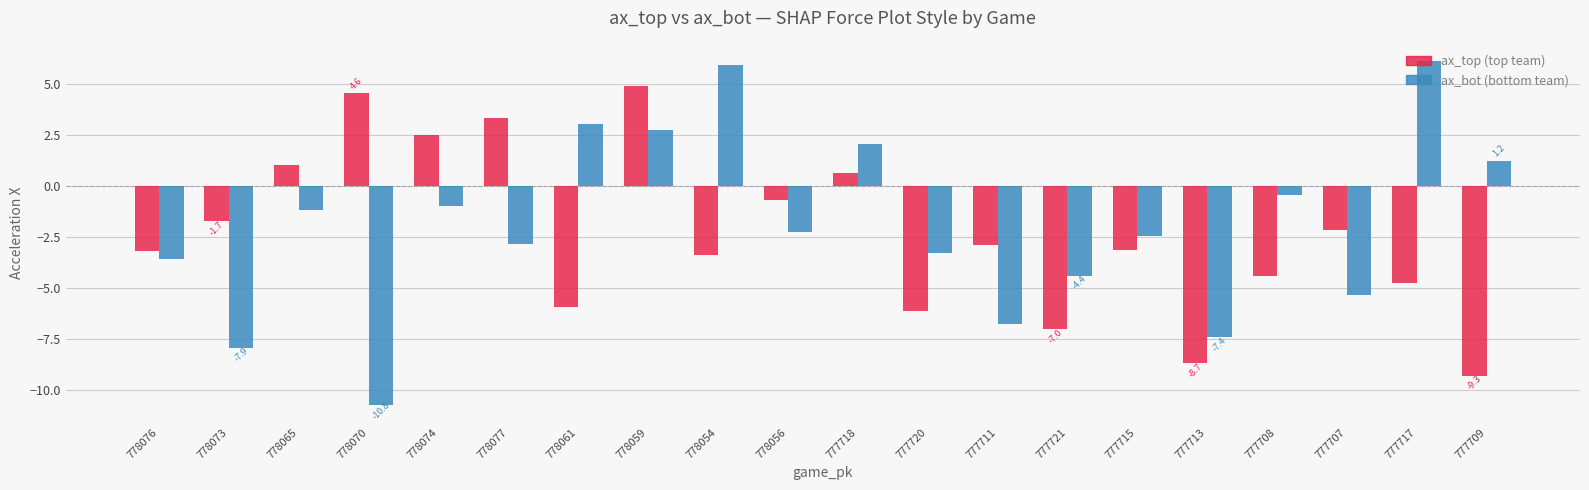

At which category is the sum across all series the highest?

778059